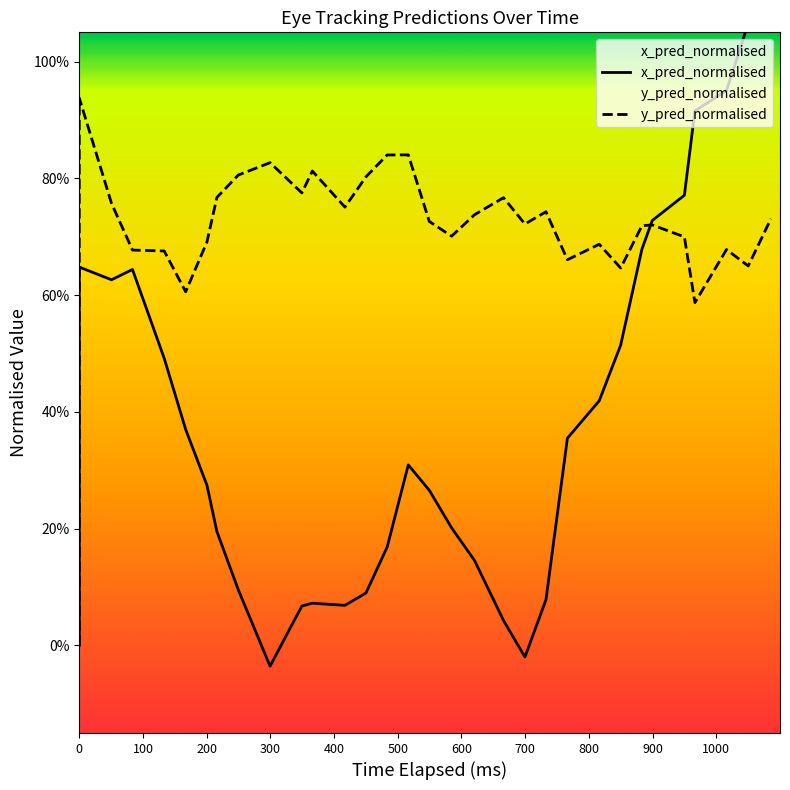

Reading right to left, extract all data points from this chart.

x_pred_normalised: 1.1	1.1	1.0	0.9	0.8	0.7	0.7	0.5	0.4	0.4	0.1	-0.0	0.0	0.1	0.2	0.3	0.3	0.2	0.1	0.1	0.1	0.1	-0.0	0.1	0.2	0.3	0.4	0.5	0.6	0.6	0.6	0.0
y_pred_normalised: 0.7	0.6	0.7	0.6	0.7	0.7	0.7	0.6	0.7	0.7	0.7	0.7	0.8	0.7	0.7	0.7	0.8	0.8	0.8	0.8	0.8	0.8	0.8	0.8	0.8	0.7	0.6	0.7	0.7	0.8	0.9	0.0